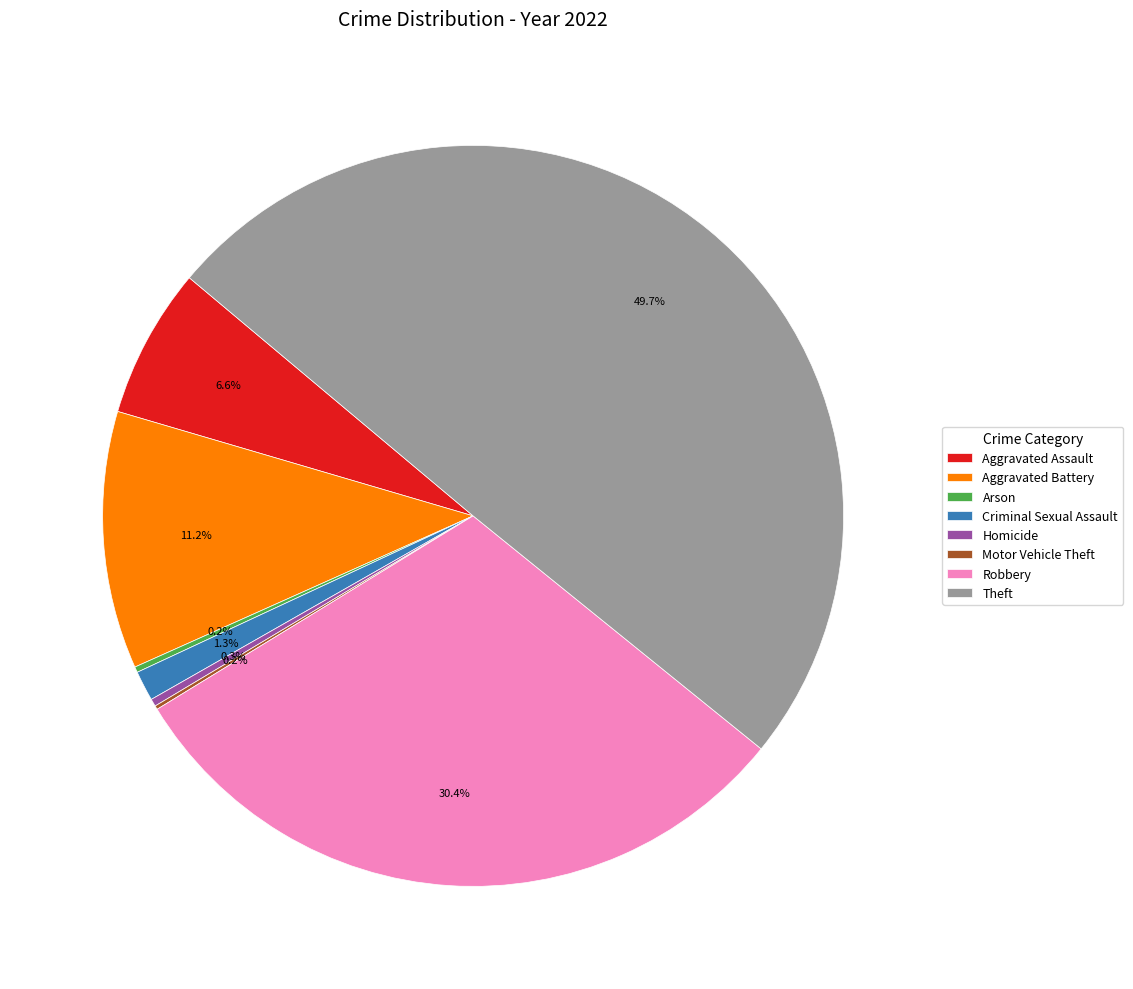

Which slice is the largest?

Theft